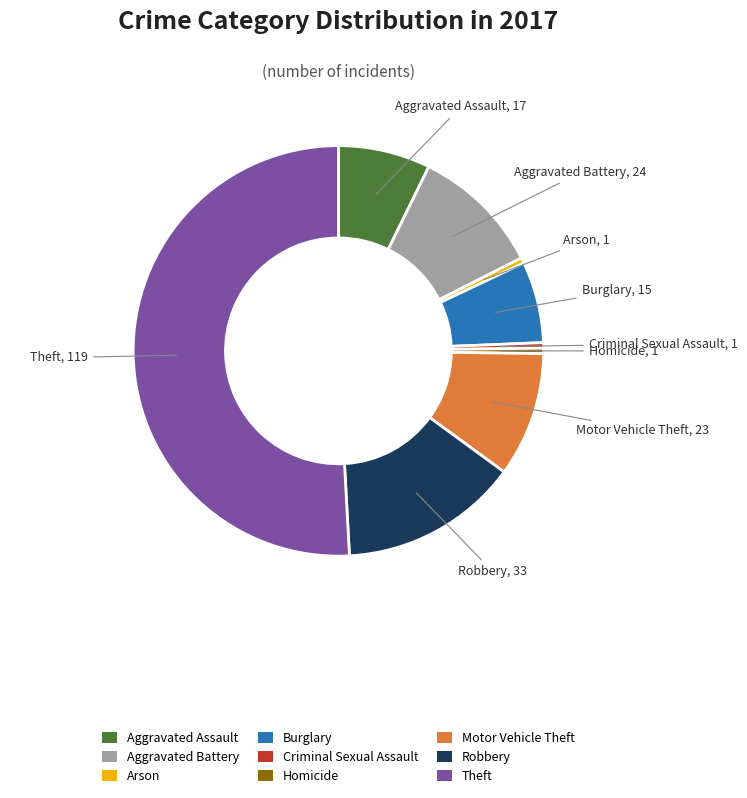

What is the largest slice in the pie chart?

Theft